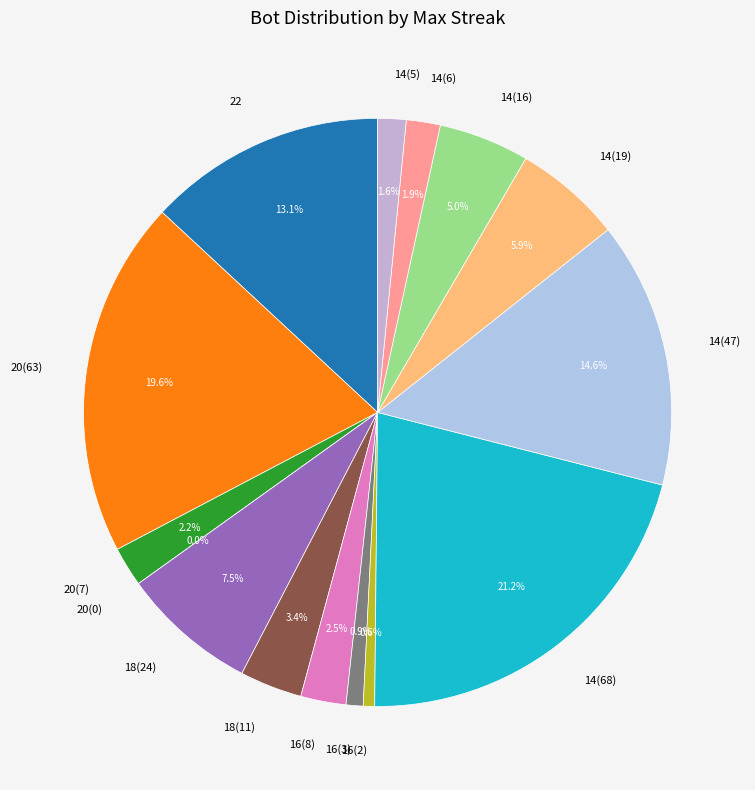

What is the ratio of the value at 20(7) to the value at 14(6)?

1.2